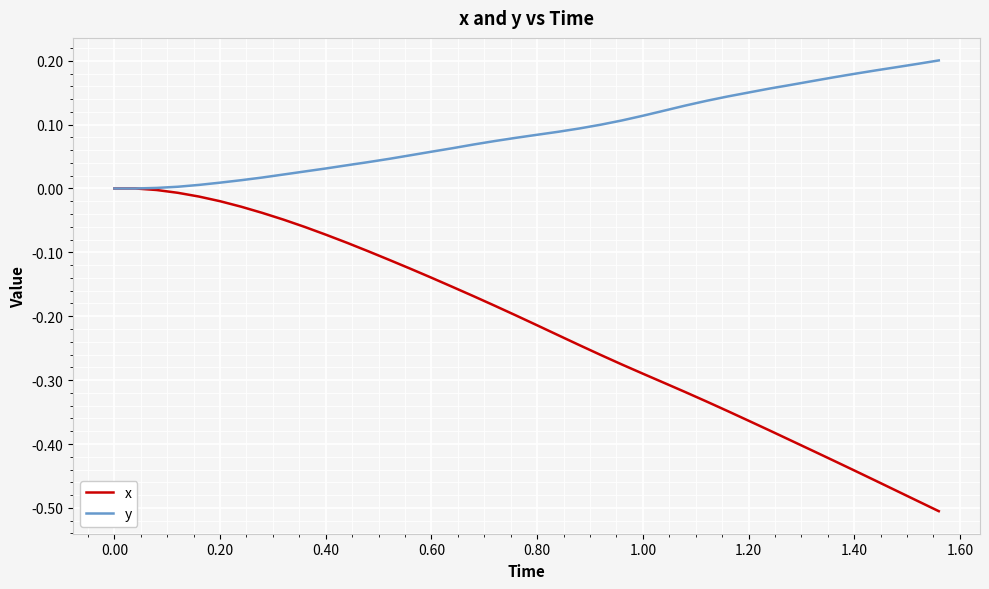

Which series has the widest spread of values?

x